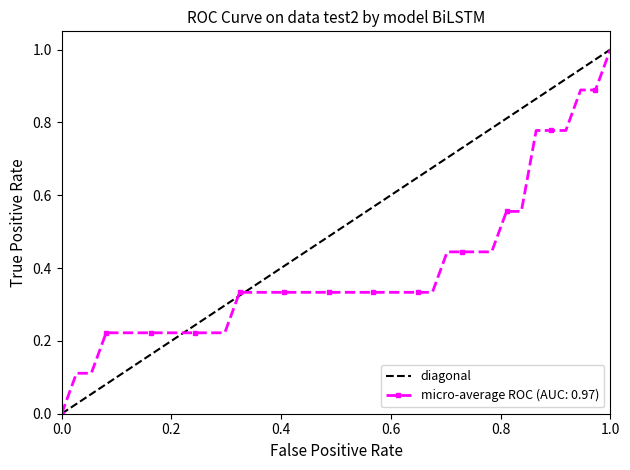

What is the greatest value displayed?

1.0